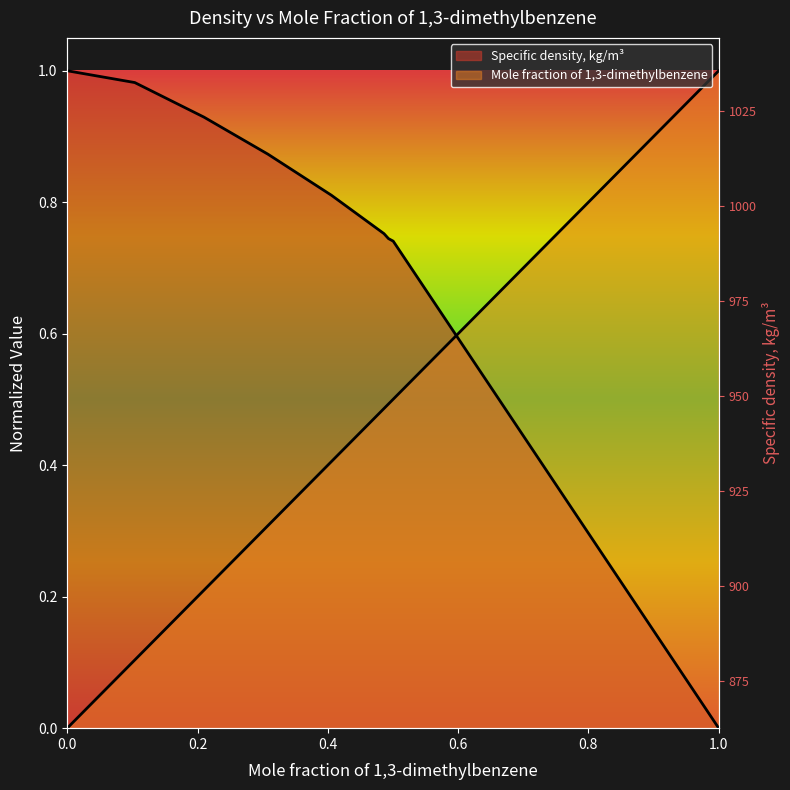

Between 0.4055 and 0.1037, which is larger?

0.4055